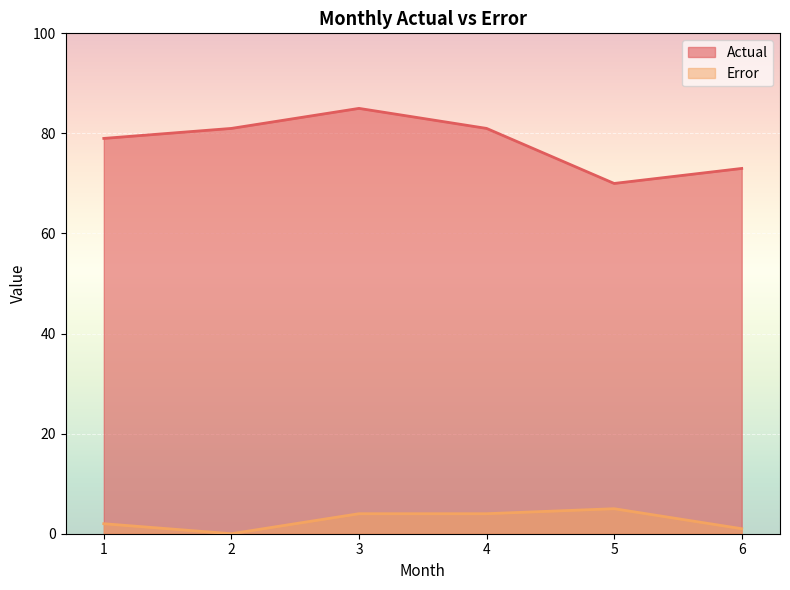

At how many categories does at least one series exceed 78?

4